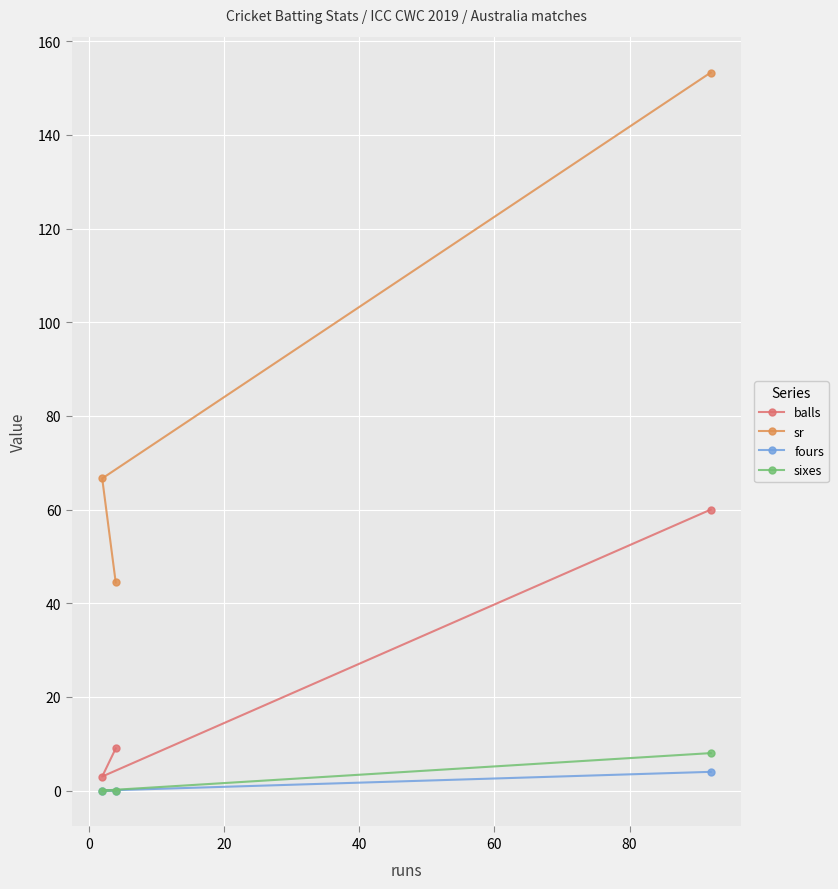

Which series has the largest total across all categories?

sr